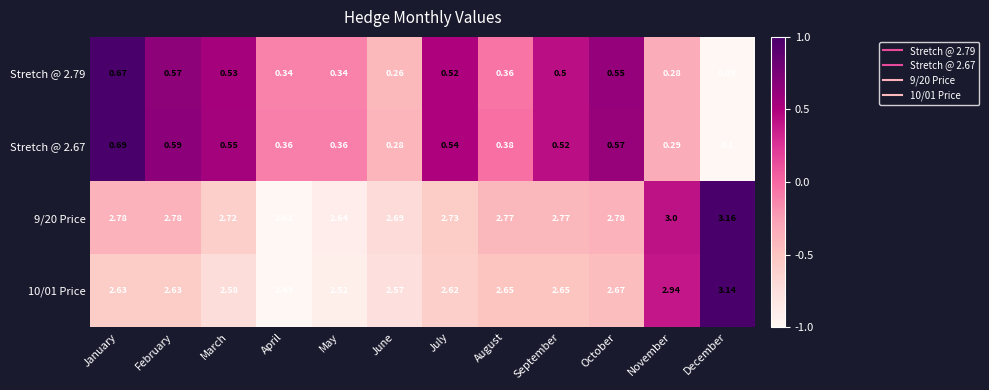

At which label is Stretch @ 2.67 closest to 0?

December